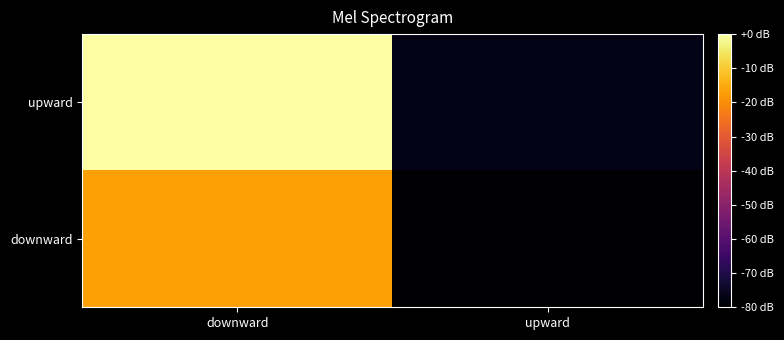

List the series in order of their overall mean, highest first.

upward, downward